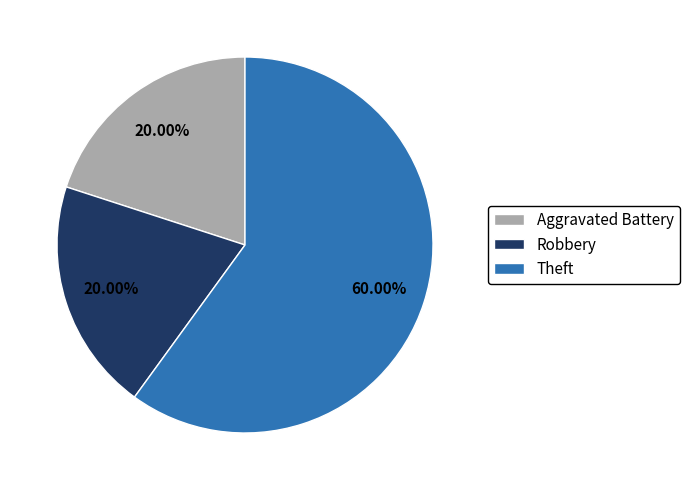

What percentage is NOT represented by Aggravated Battery?

80.0%